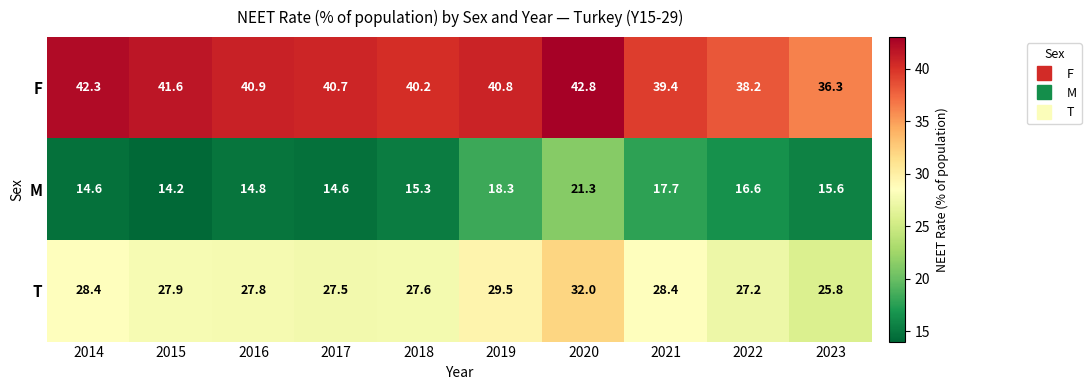

What is the difference between the F values at 2021 and 2023?

3.1